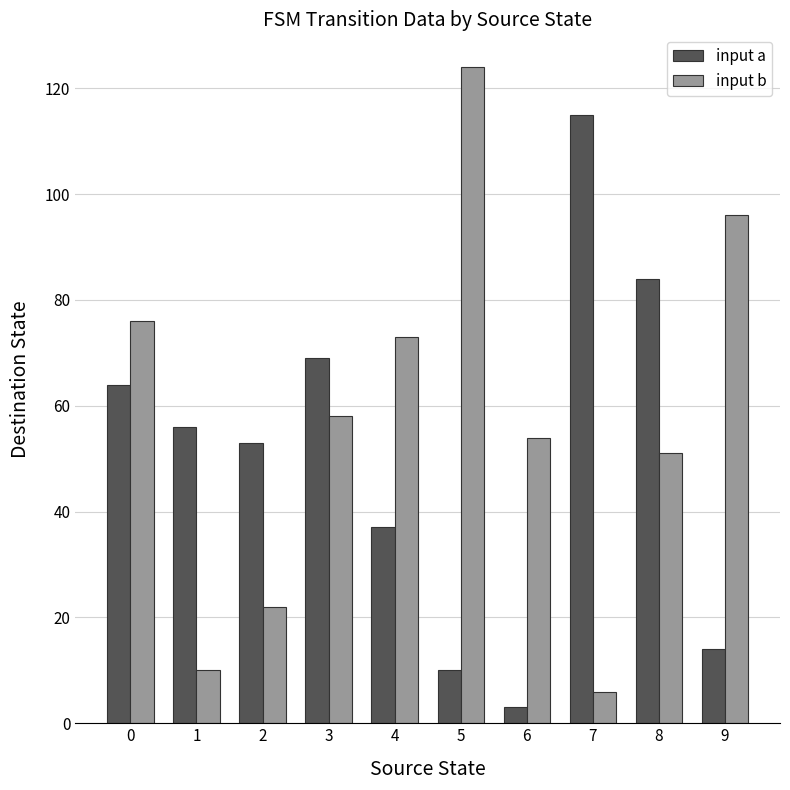

Are the bars horizontal?

No